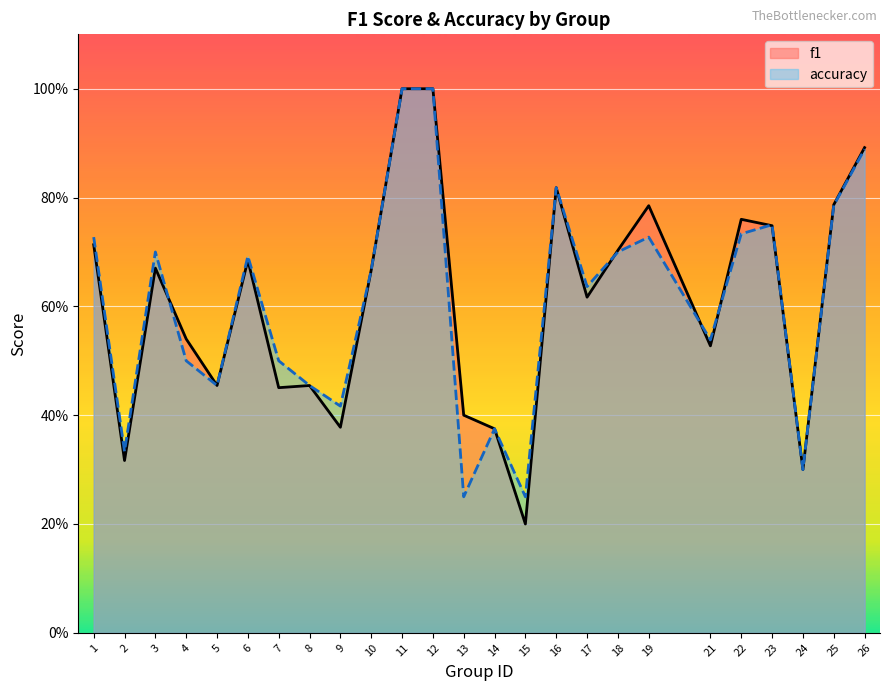

What are all the series names shown in the legend?

f1, accuracy